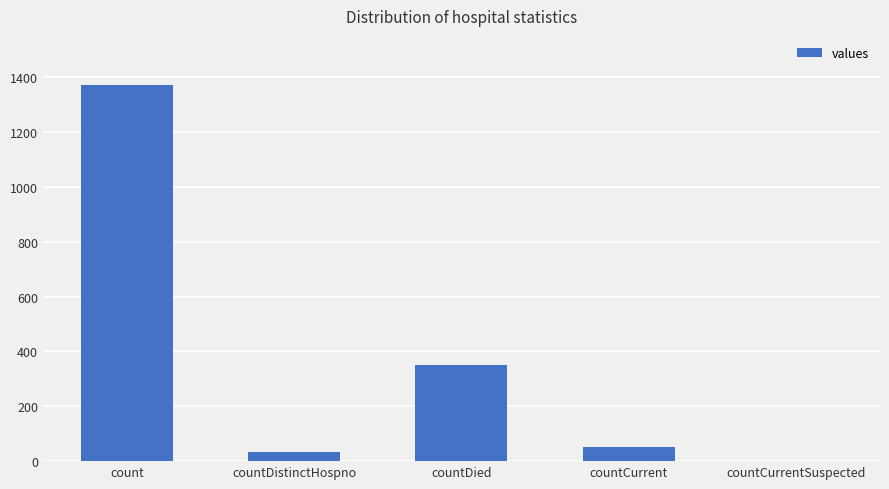

Approximately how many times larger is the value at count compared to countCurrent?

26.4